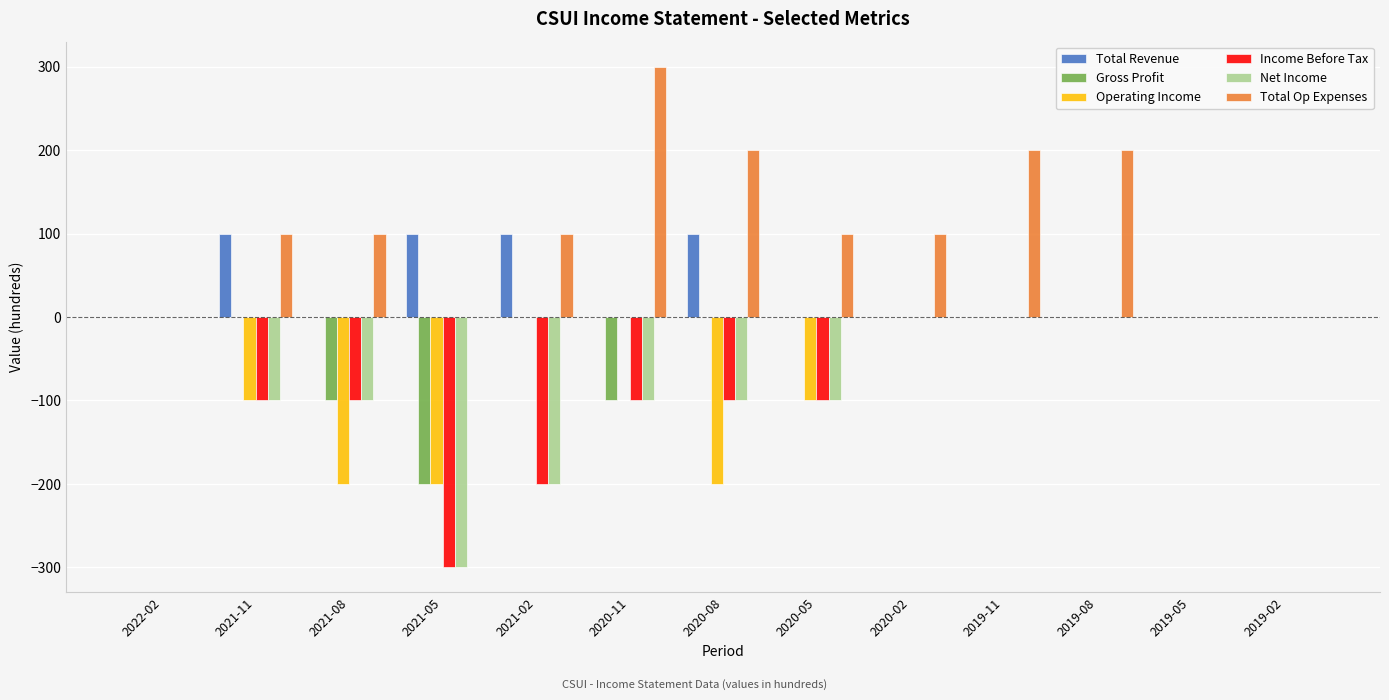

What is the sum of all Total Op Expenses values?

1400